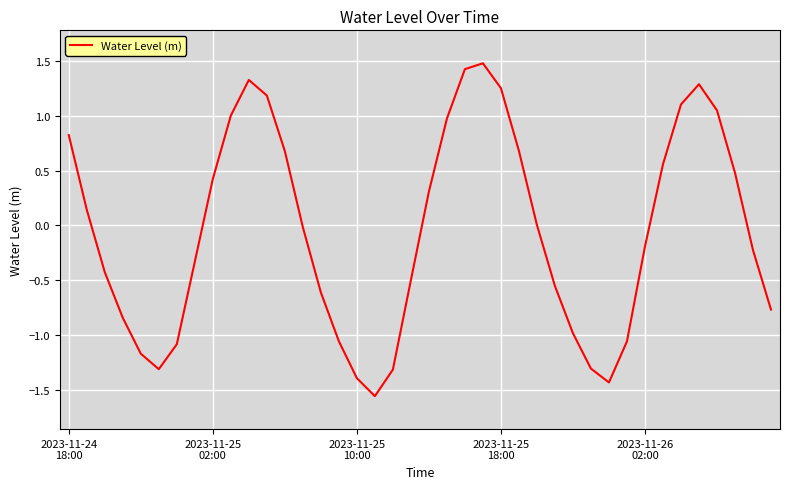

What is the greatest value displayed?

1.5